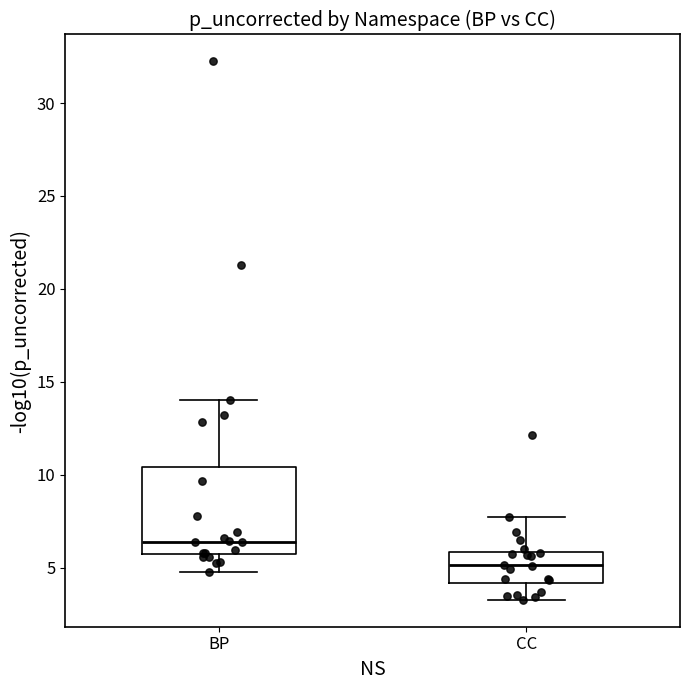

Which box is the tallest, from its lower edge to its upper edge?

BP